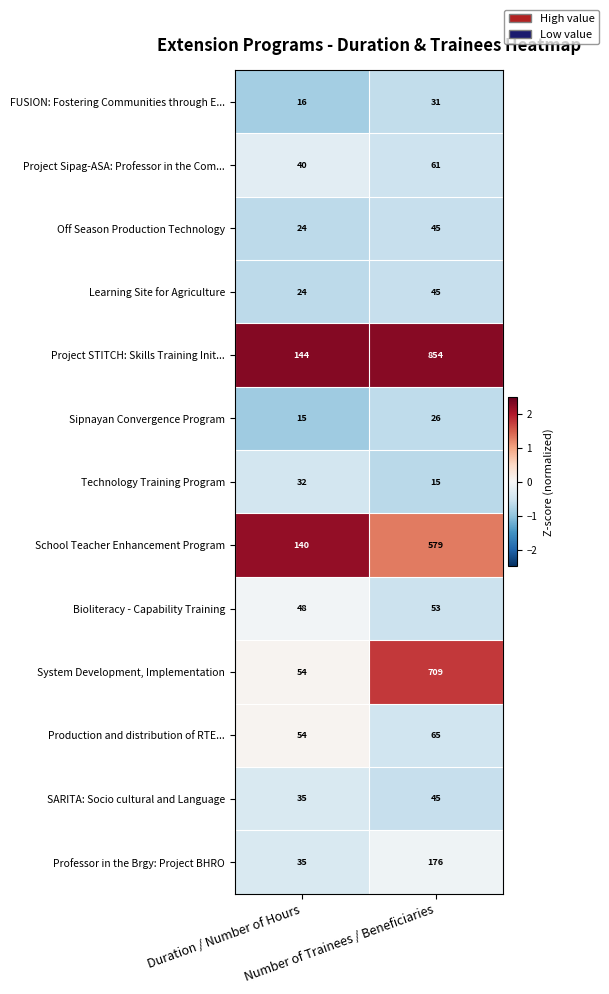

What is the sum of all Project STITCH: Skills Training Init... values?

998